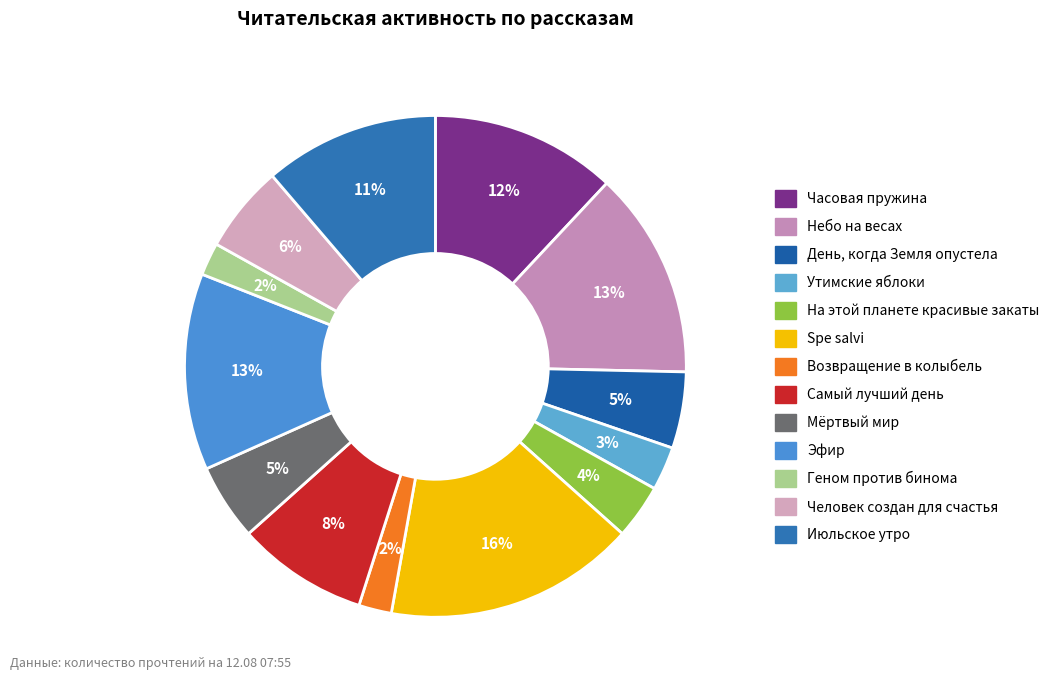

To the nearest percent, what percentage of the pie is Человек создан для счастья?

6%